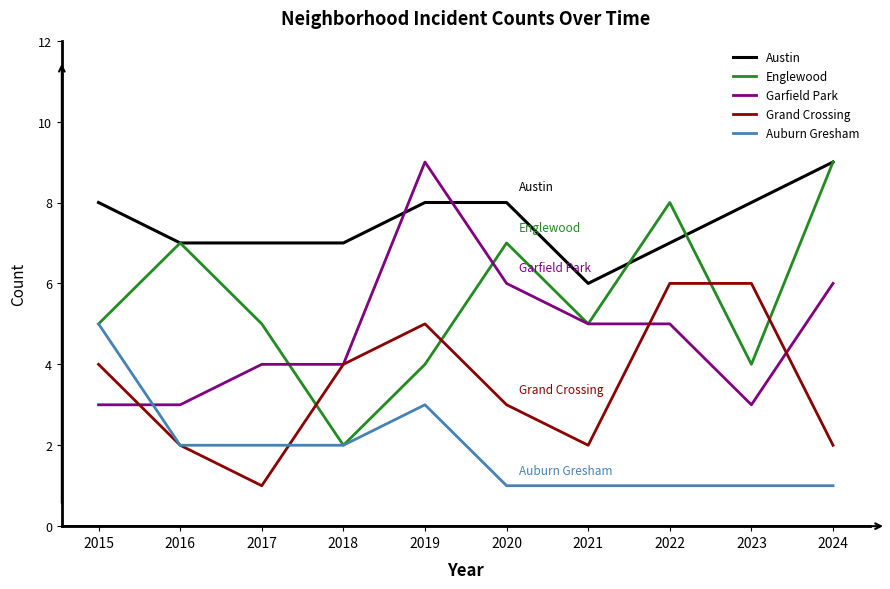

What is the difference between the maximum and second lowest values in the Grand Crossing series?

4